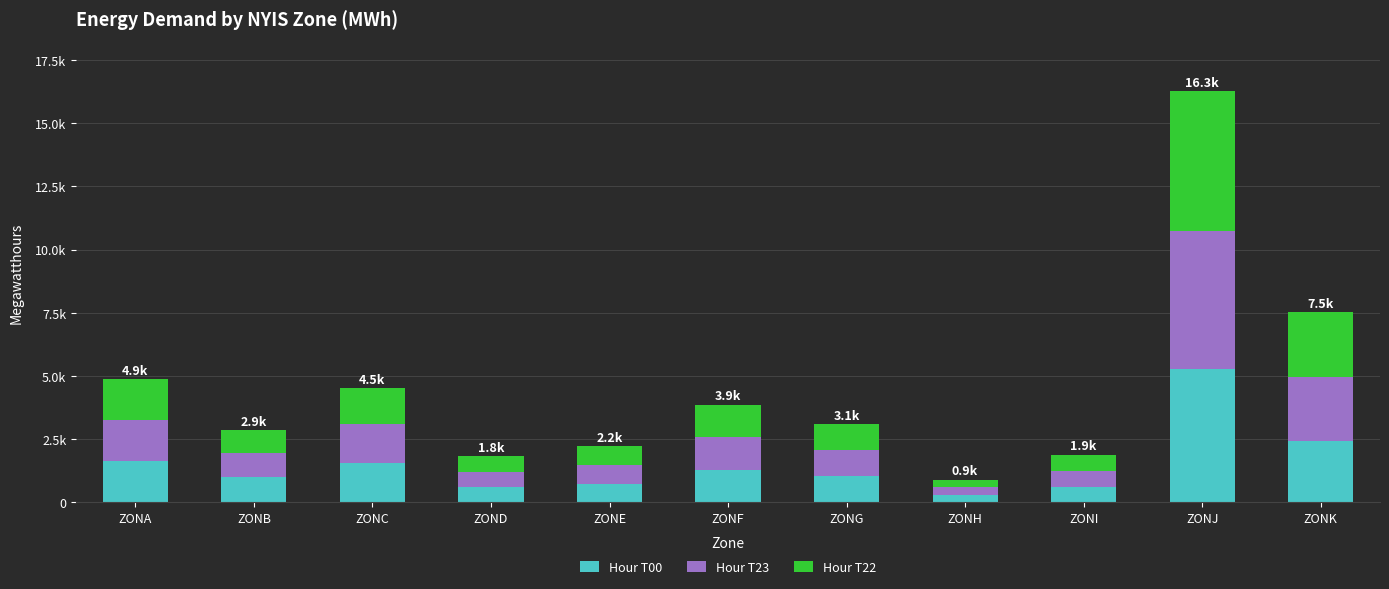

Are the bars horizontal?

No